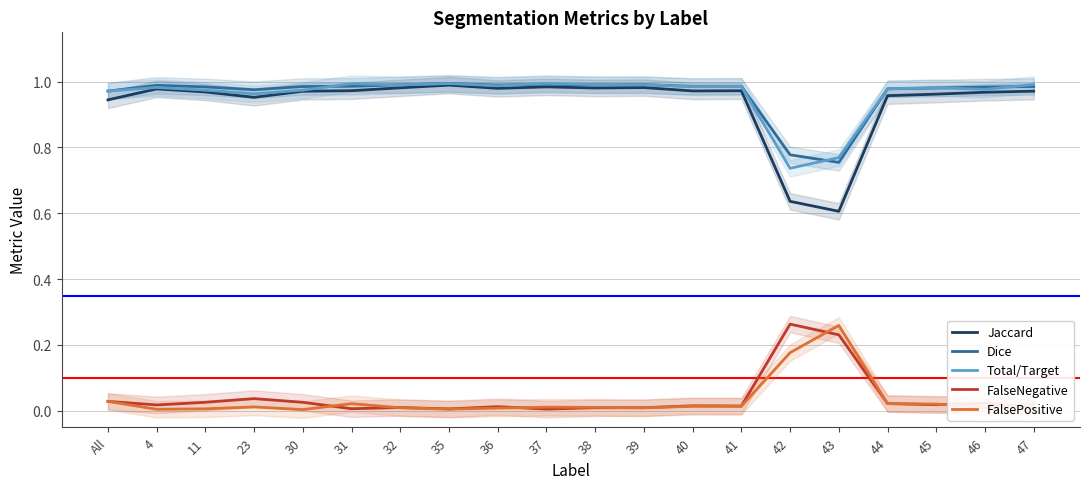

What are all the series names shown in the legend?

Jaccard, Dice, Total/Target, FalseNegative, FalsePositive